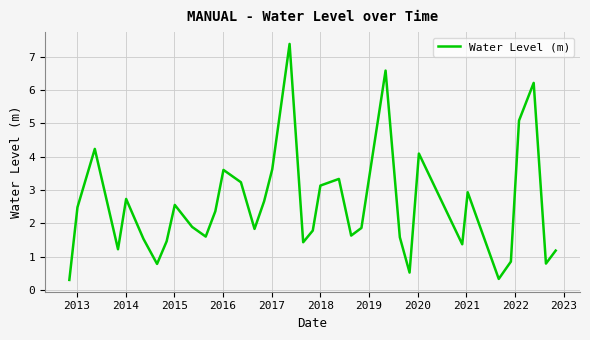

What is the maximum value shown in the chart?

7.4